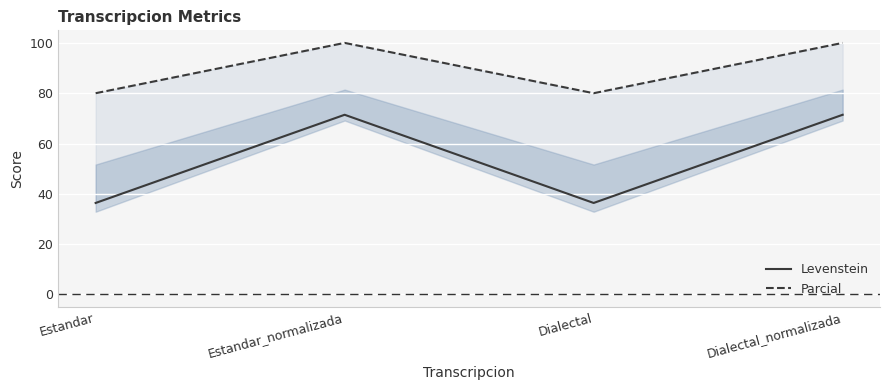

What position from the left is Estandar_normalizada?

2